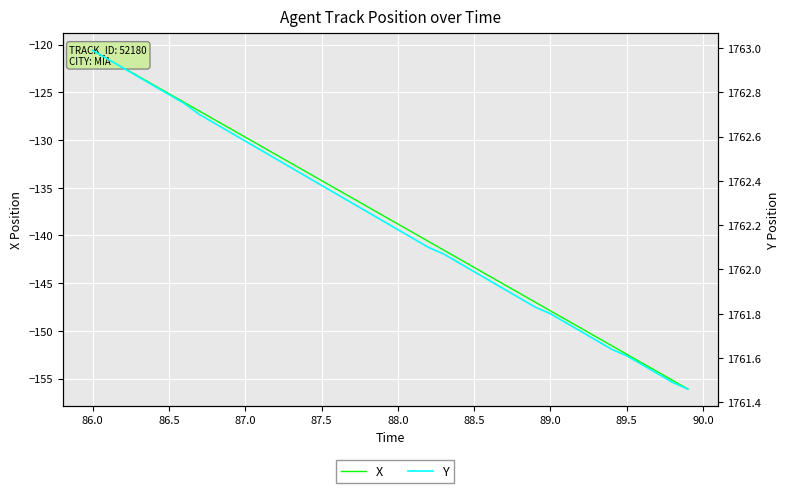

Is the value of X at 16 greater than the value of Y at 88.5?

No